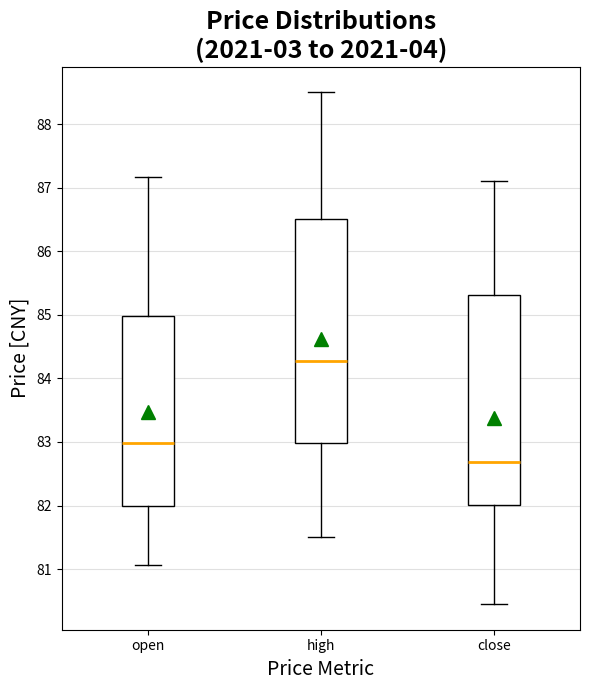

Reading left to right, transcribe this box plot: for each box, give where its median line is, the range the box spans, and where its two whiskers end, as read against the y-axis. The values are not printed on the chart, so give them approximately, as read against the axis.

open: median 83.0, box 82.0 to 85.0, whiskers 81.1 to 87.2
high: median 84.3, box 83.0 to 86.5, whiskers 81.5 to 88.5
close: median 82.7, box 82.0 to 85.3, whiskers 80.5 to 87.1